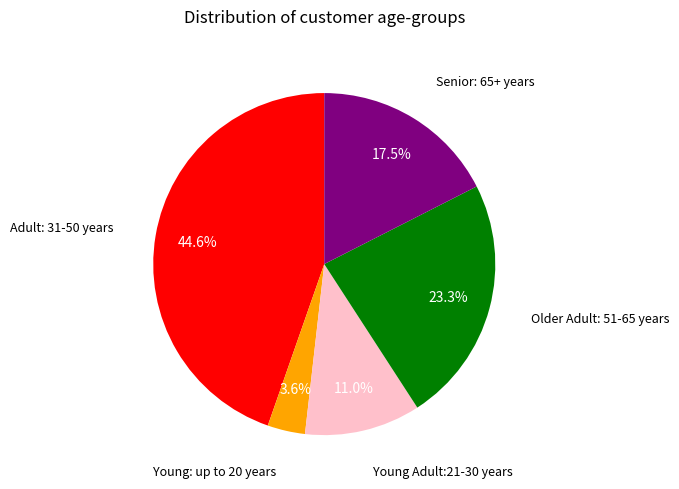

Is there a majority slice in this chart?

No